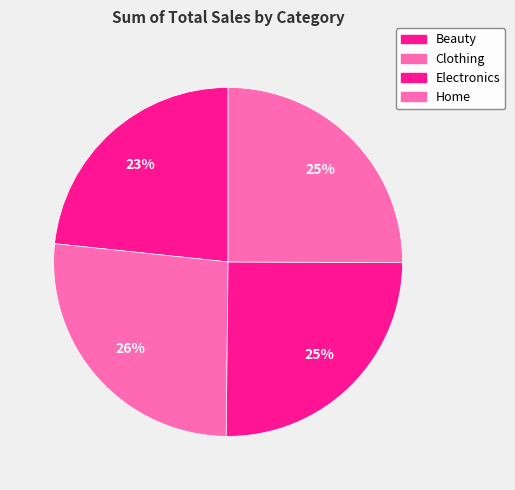

Count the number of slices in the pie.

4